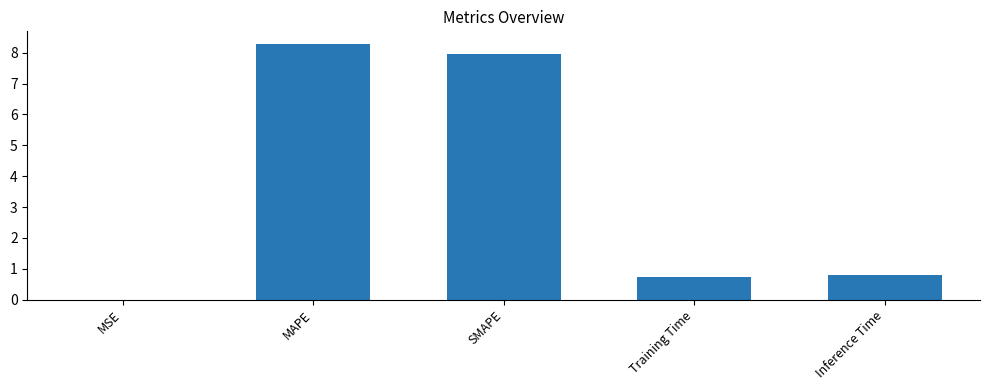

What is the greatest value displayed?

8.3